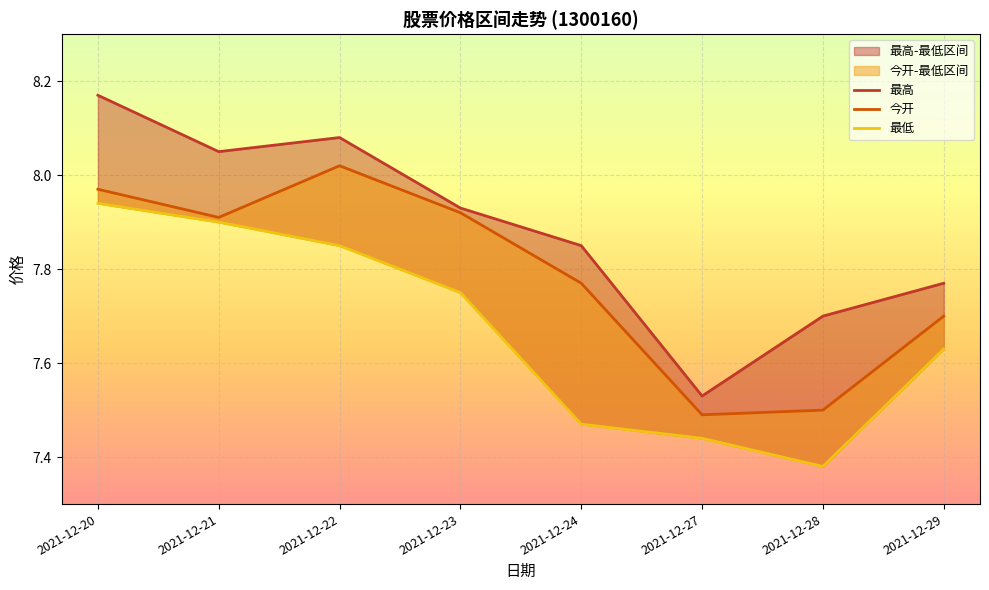

Reading right to left, extract all data points from this chart.

今开: 2021-12-29=7.7	2021-12-28=7.5	2021-12-27=7.5	2021-12-24=7.8	2021-12-23=7.9	2021-12-22=8.0	2021-12-21=7.9	2021-12-20=8.0
最高: 2021-12-29=7.8	2021-12-28=7.7	2021-12-27=7.5	2021-12-24=7.8	2021-12-23=7.9	2021-12-22=8.1	2021-12-21=8.1	2021-12-20=8.2
最低: 2021-12-29=7.6	2021-12-28=7.4	2021-12-27=7.4	2021-12-24=7.5	2021-12-23=7.8	2021-12-22=7.8	2021-12-21=7.9	2021-12-20=7.9